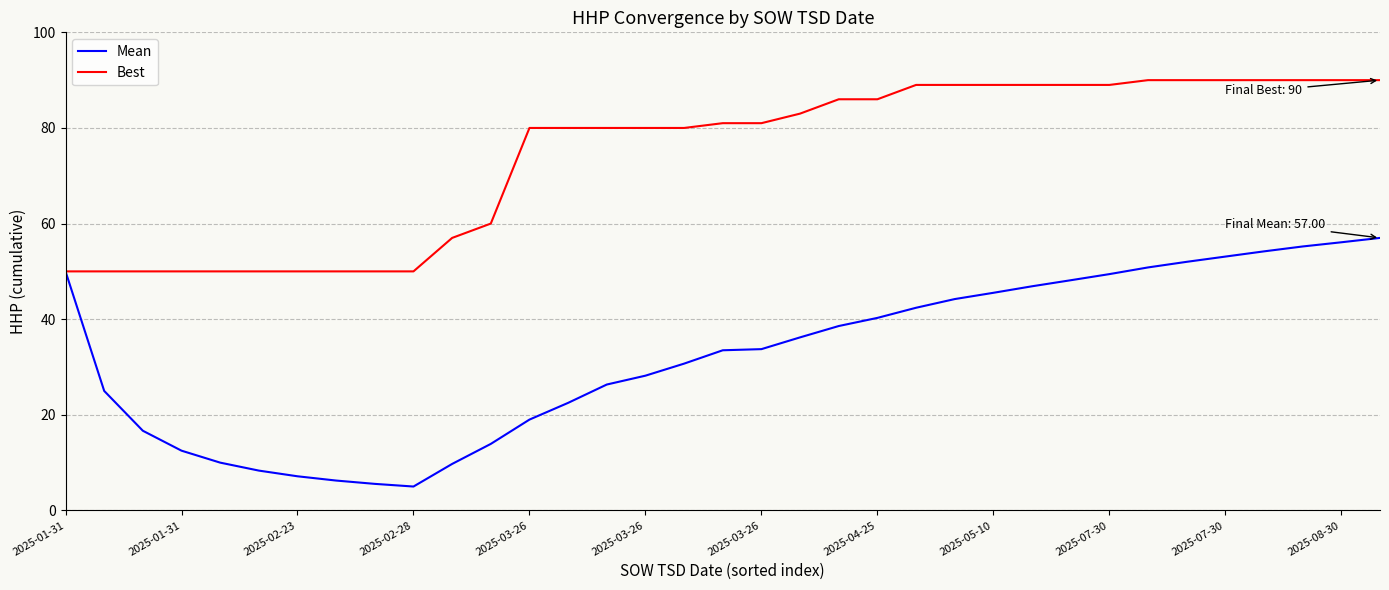

Rank the series by their maximum value, from highest to lowest.

Best, Mean